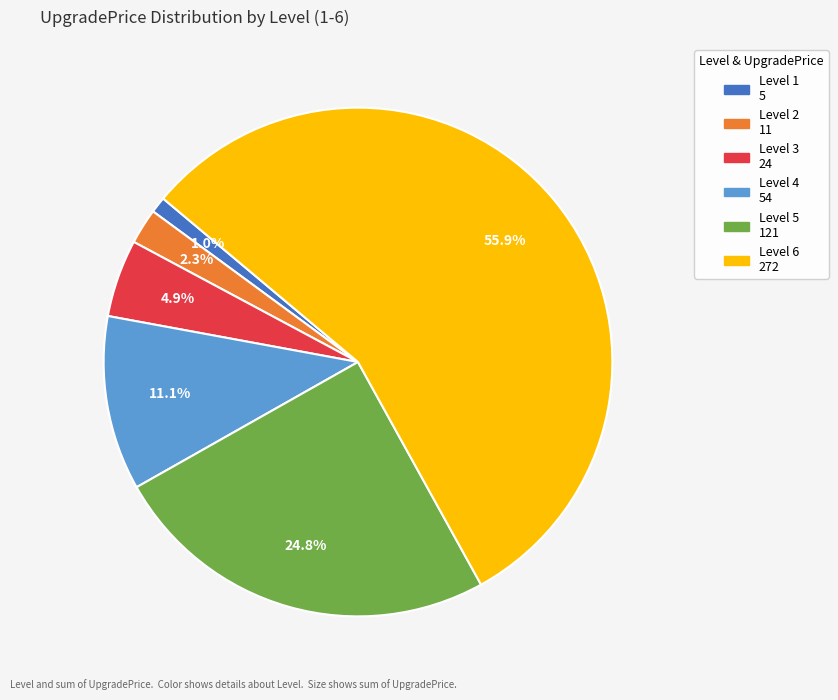

Which category has the smallest portion of the pie?

Level 1